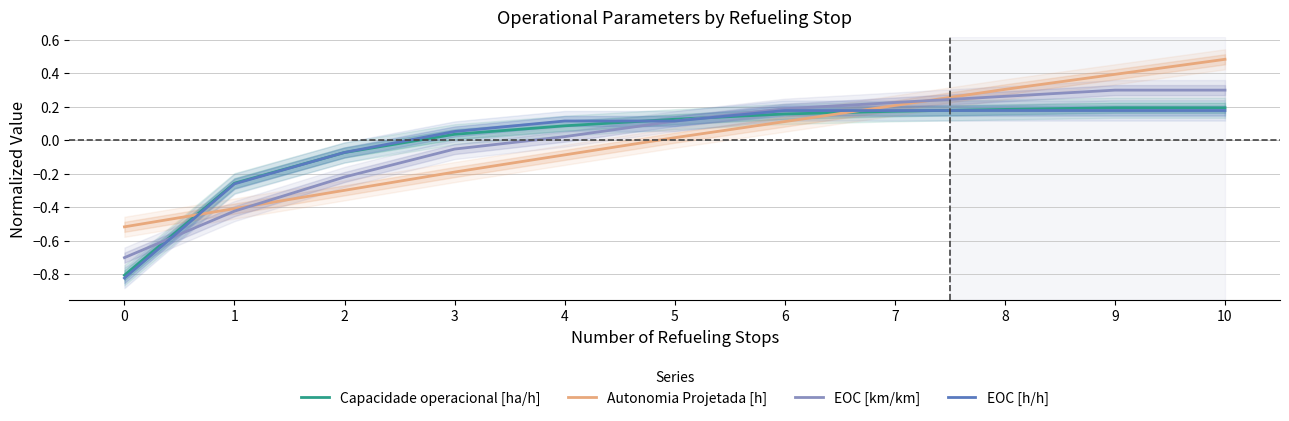

Reading right to left, extract all data points from this chart.

Capacidade operacional [ha/h]: 10=0.2	9=0.2	8=0.2	7=0.2	6=0.2	5=0.1	4=0.1	3=0.0	2=-0.1	1=-0.3	0=-0.8
Autonomia Projetada [h]: 10=0.5	9=0.4	8=0.3	7=0.2	6=0.1	5=0.0	4=-0.1	3=-0.2	2=-0.3	1=-0.4	0=-0.5
EOC [km/km]: 10=0.3	9=0.3	8=0.3	7=0.2	6=0.2	5=0.1	4=0.0	3=-0.1	2=-0.2	1=-0.4	0=-0.7
EOC [h/h]: 10=0.2	9=0.2	8=0.2	7=0.2	6=0.2	5=0.1	4=0.1	3=0.1	2=-0.1	1=-0.3	0=-0.8